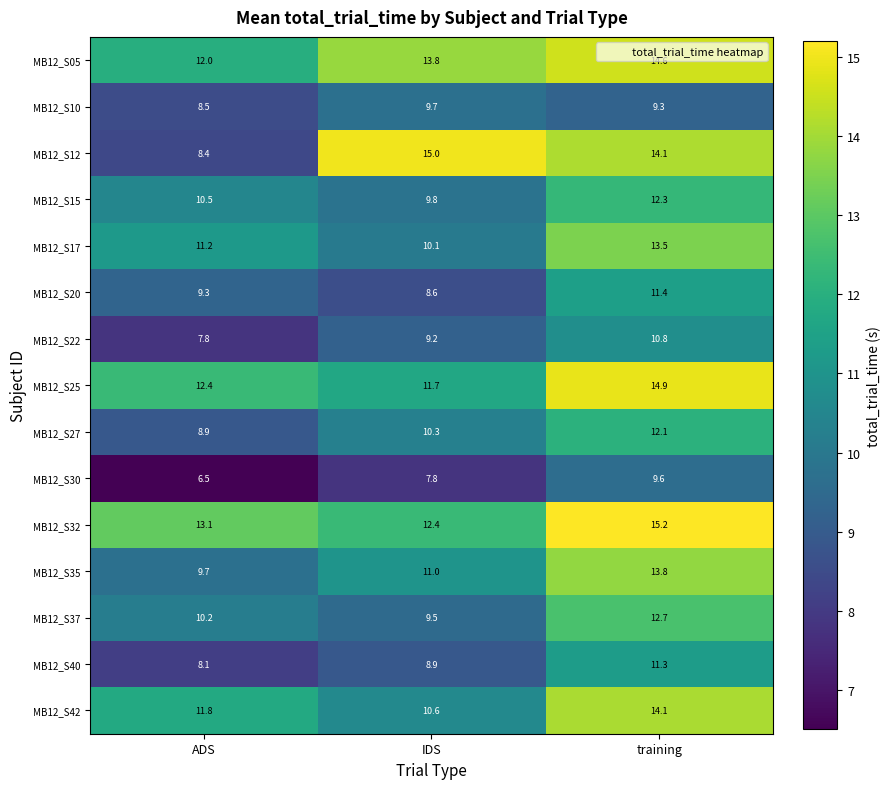

True or false: MB12_S10 has a value of 9.3 at training.

True